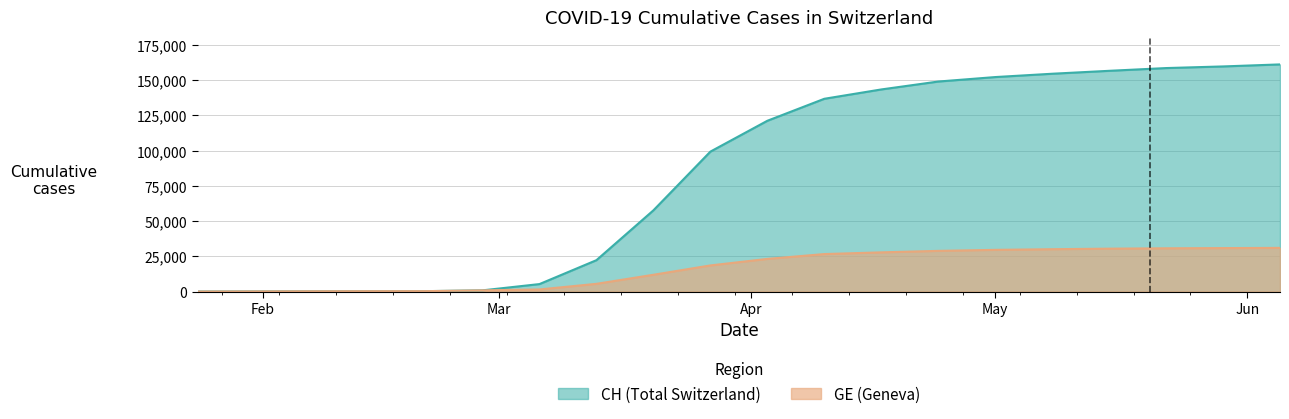

True or false: GE and CH cross at least once.

False